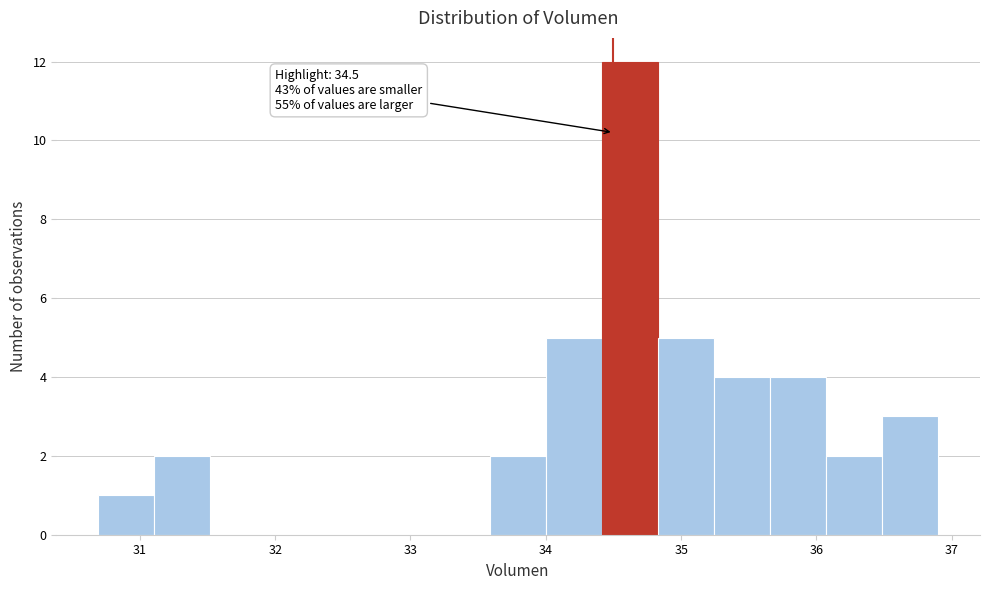

Over which range of the x-axis is the bar tallest?

34.4 to 34.8